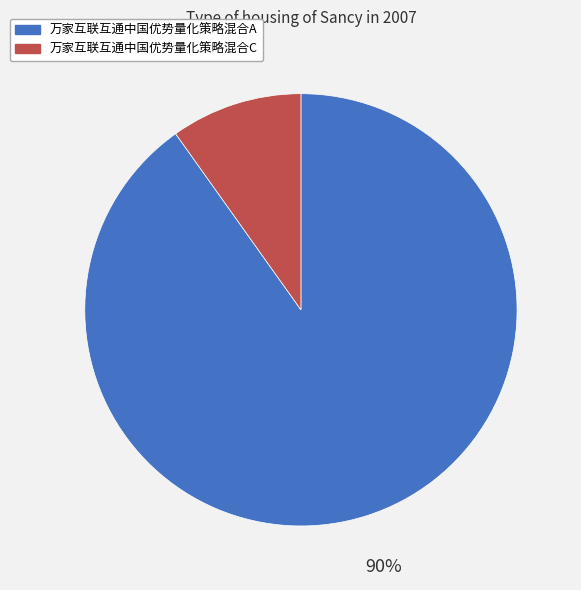

Does 万家互联互通中国优势量化策略混合C represent more than half of the total?

No